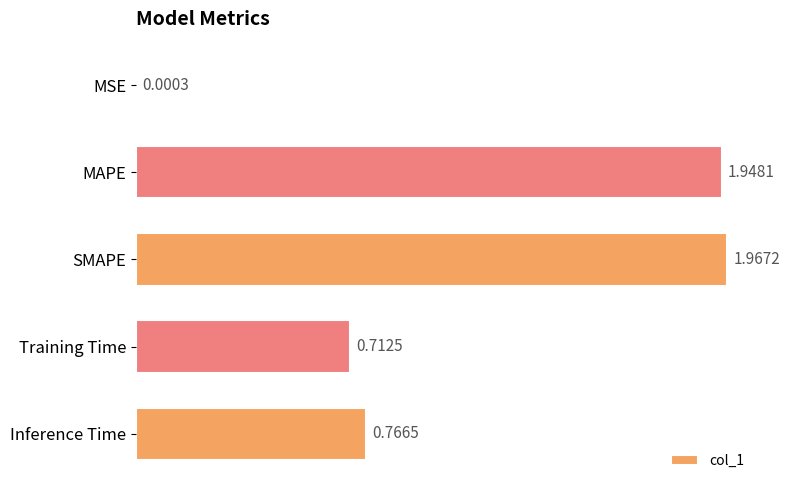

What is the sum of all values?

5.4